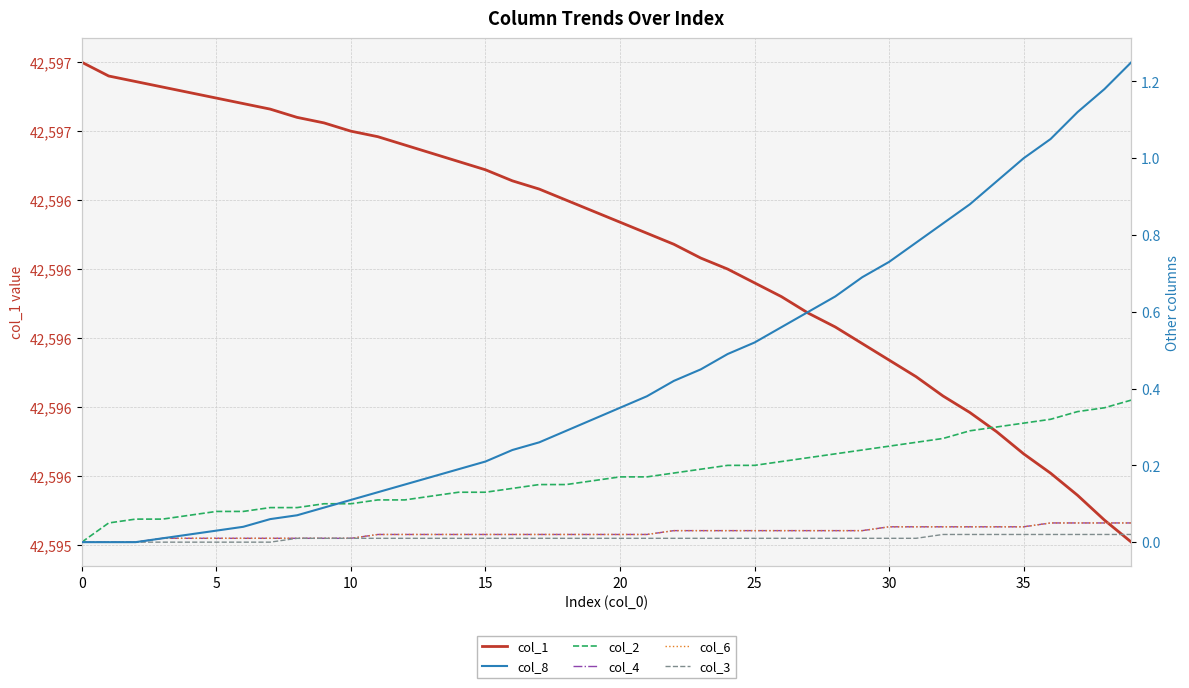

What are all the series names shown in the legend?

col_1, col_8, col_2, col_4, col_6, col_3